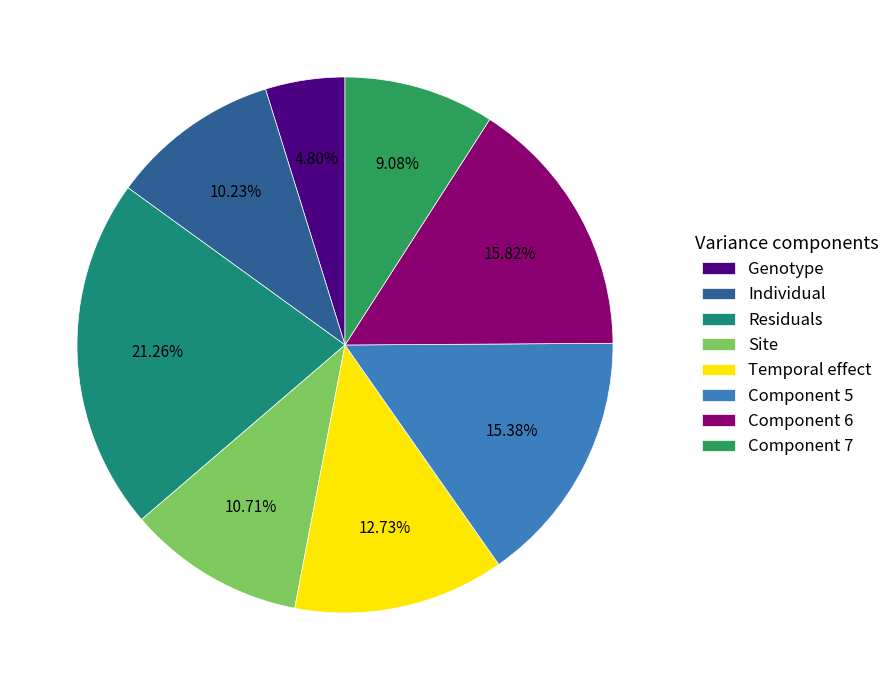

Which slice is the smallest?

Genotype